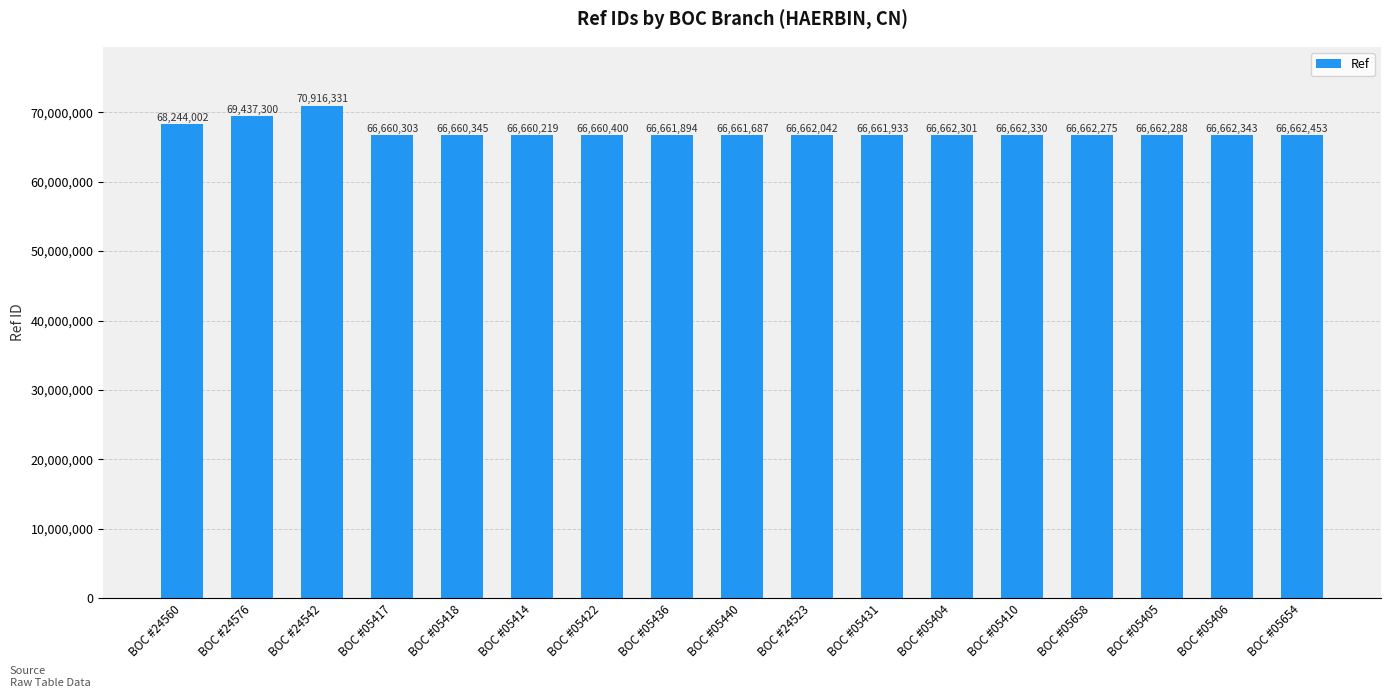

Reading left to right, what are all the values shown in this chart?

68244002	69437300	70916331	66660303	66660345	66660219	66660400	66661894	66661687	66662042	66661933	66662301	66662330	66662275	66662288	66662343	66662453